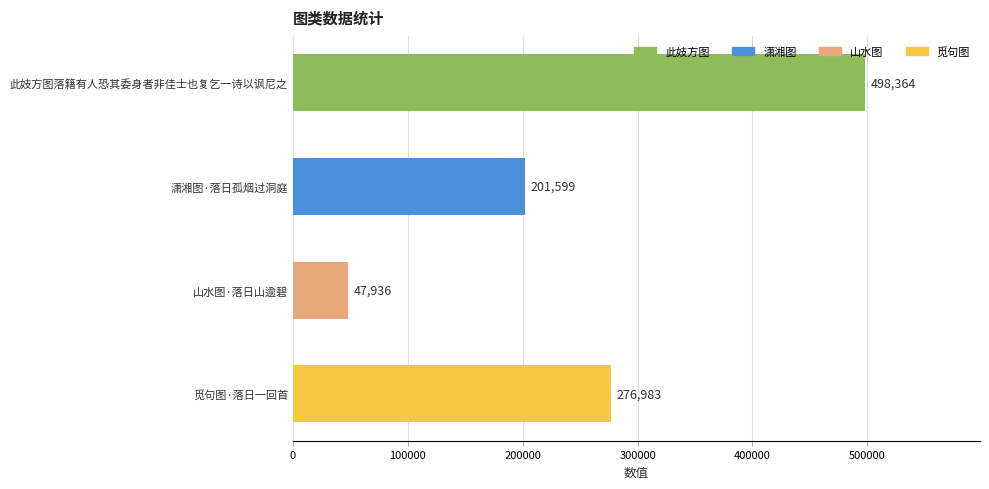

True or false: the data shows 105546 at 潇湘图·落日孤烟过洞庭.

False